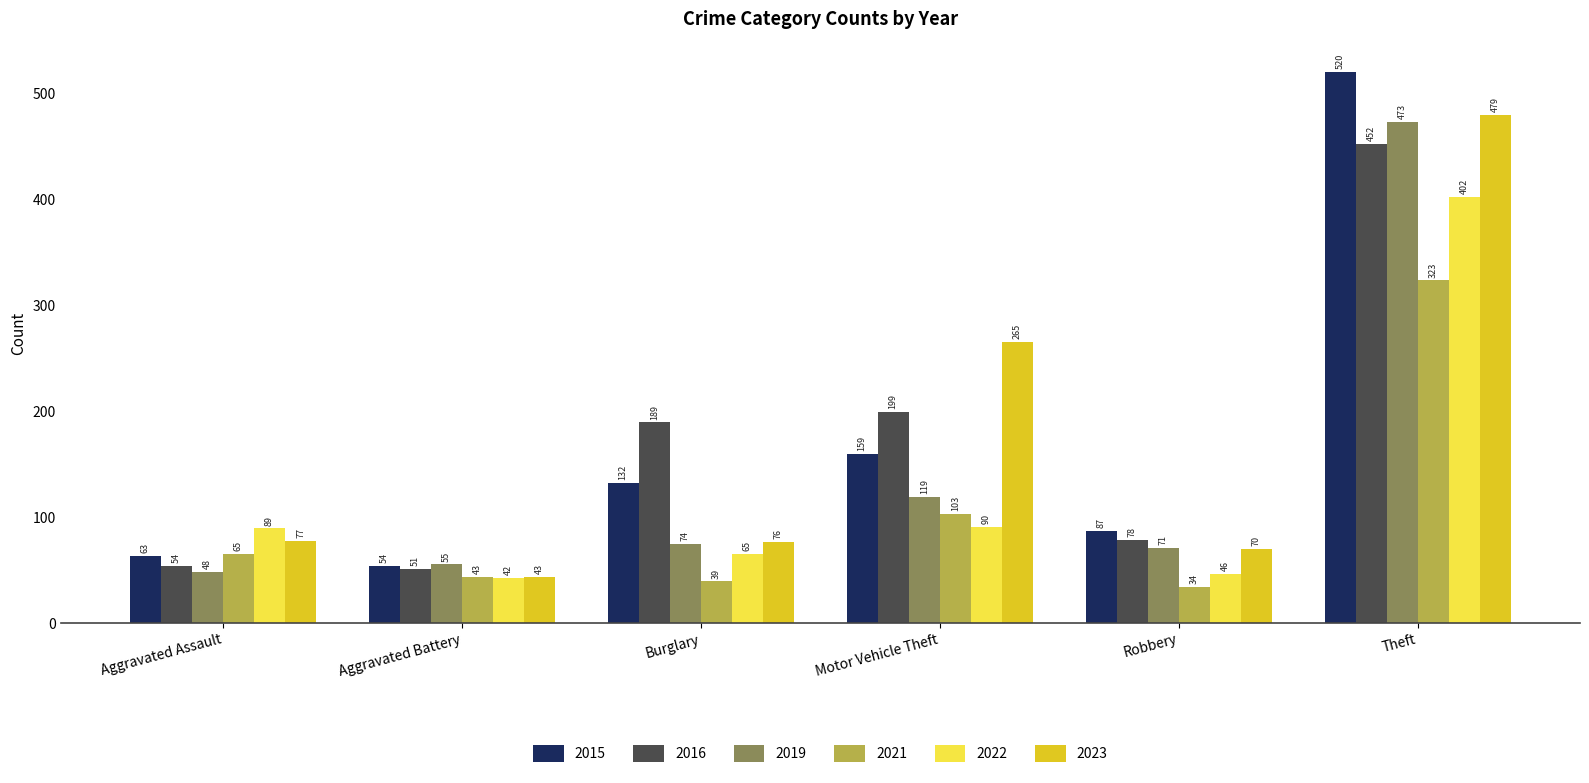

What is the sum of the 2022 values at Aggravated Assault and Robbery?

135